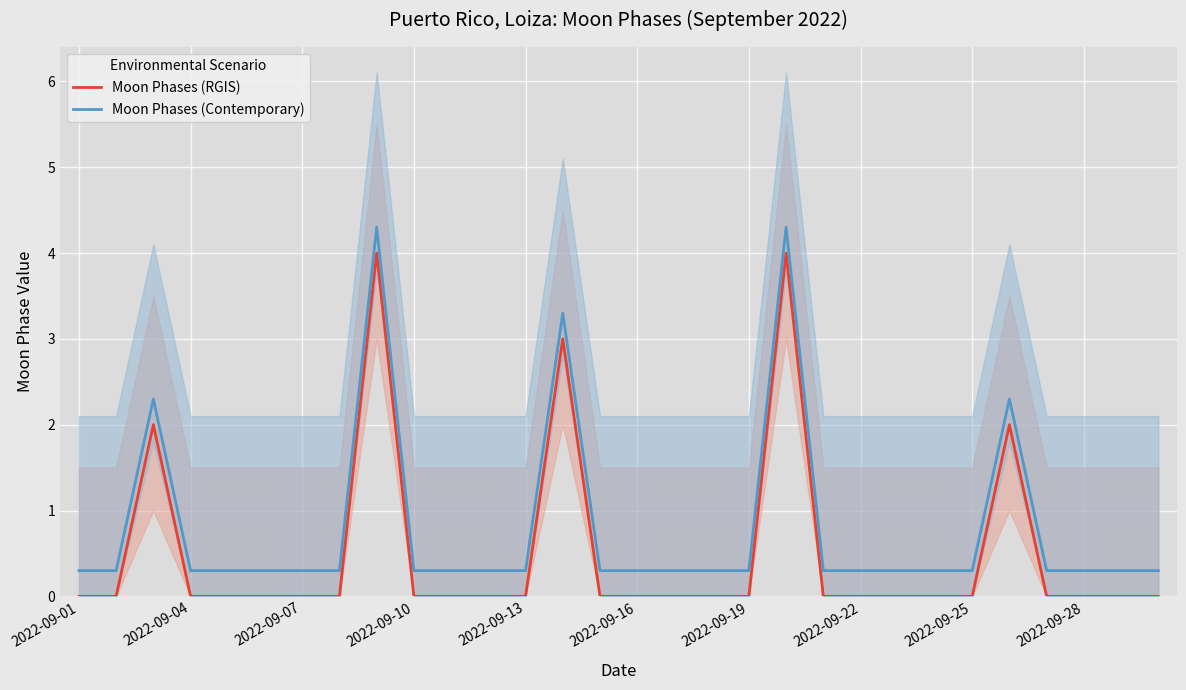

Is it true that Moon Phases (Contemporary) equals 0.3 at 2022-09-07?

True